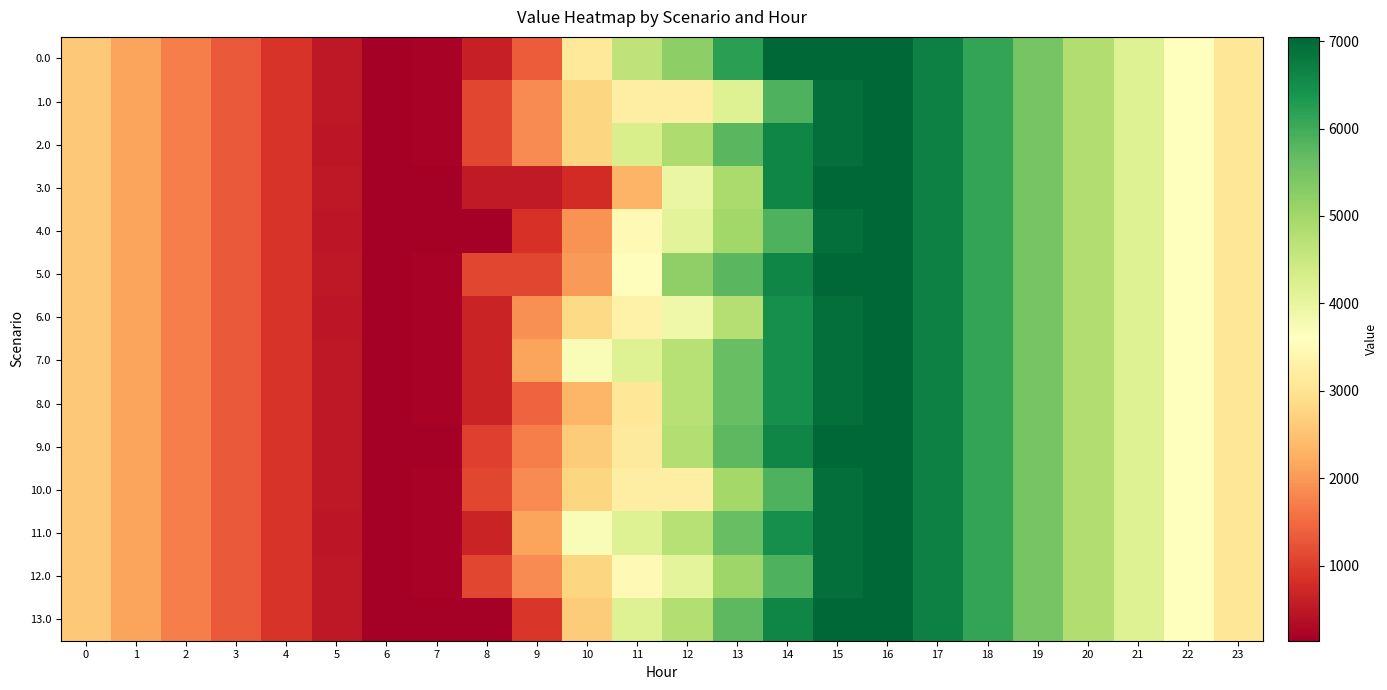

At which category does the chart reach its minimum across all series?

6